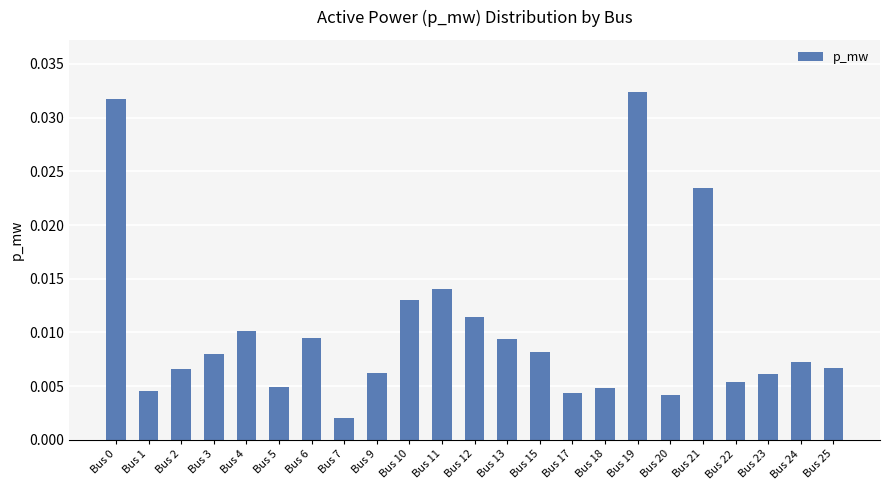

Between Bus 11 and Bus 19, which is larger?

Bus 19